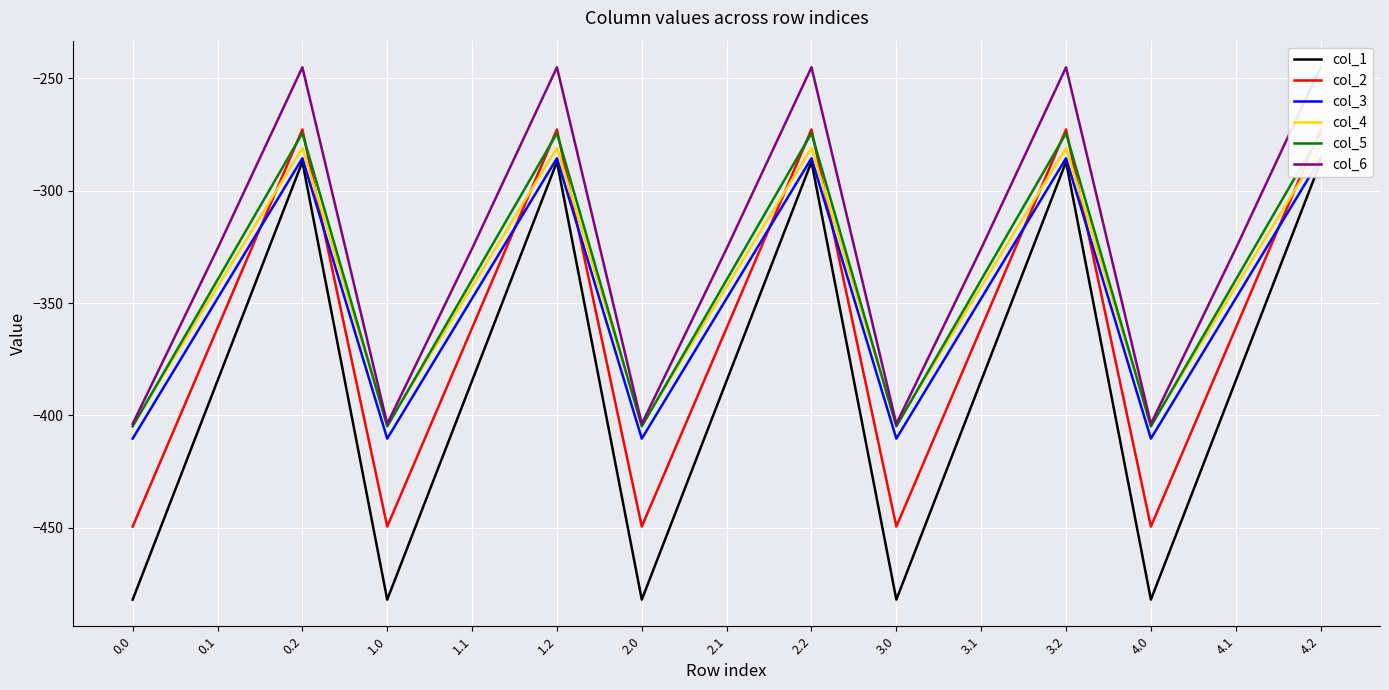

What is the value of the col_2 point at the 7th from the left?

-449.5